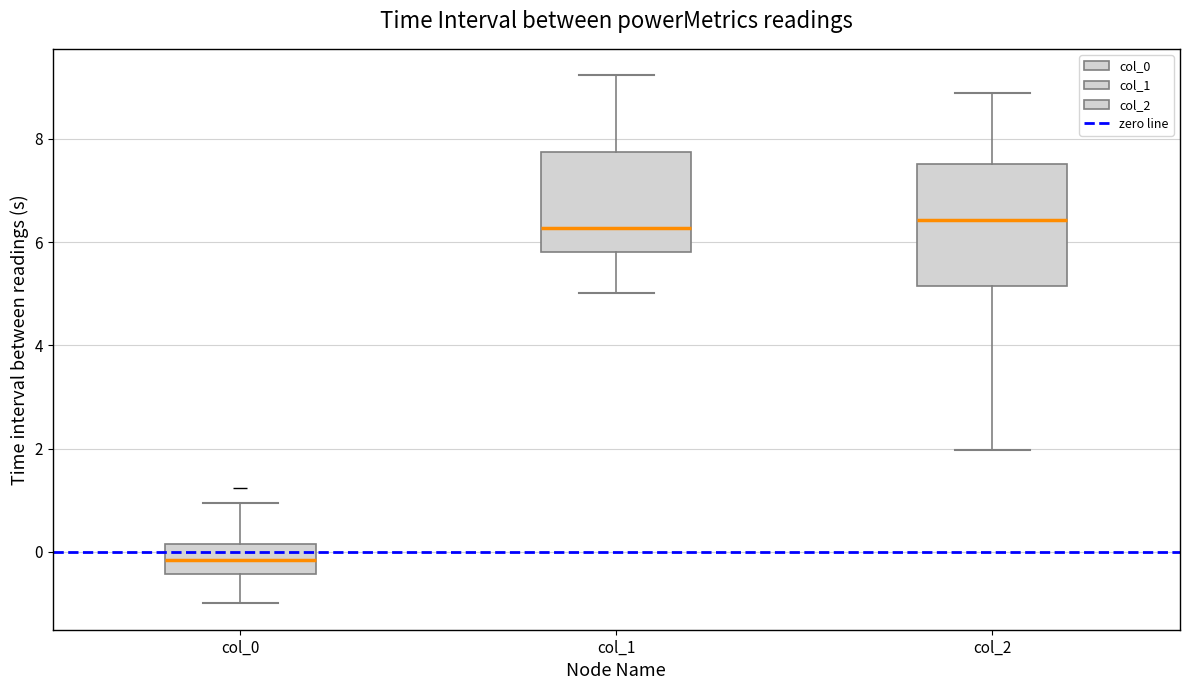

Which box is the tallest, from its lower edge to its upper edge?

col_2